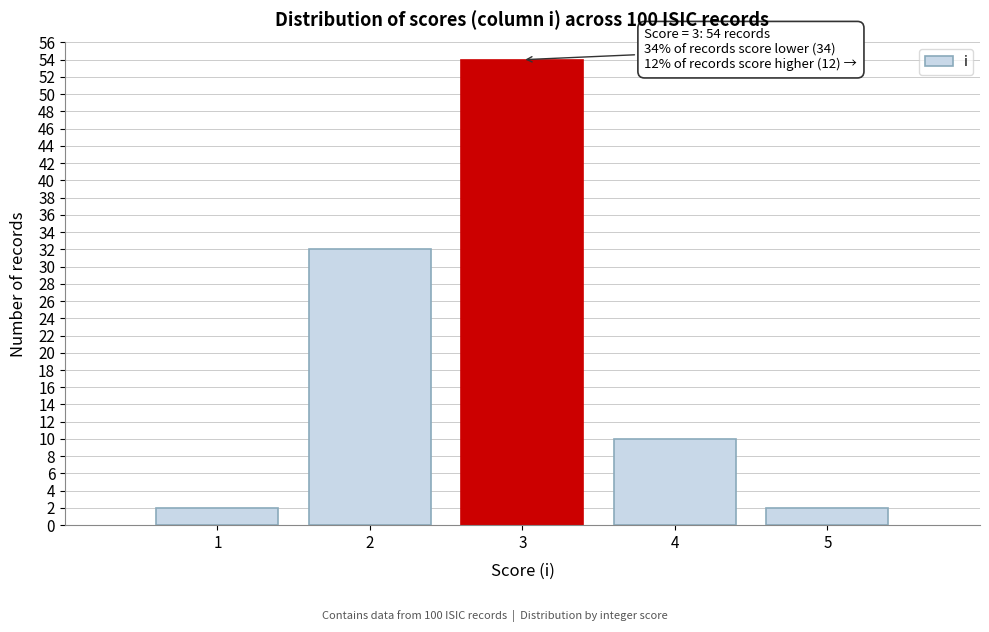

Which range on the x-axis has the tallest bar?

2.5 to 3.5